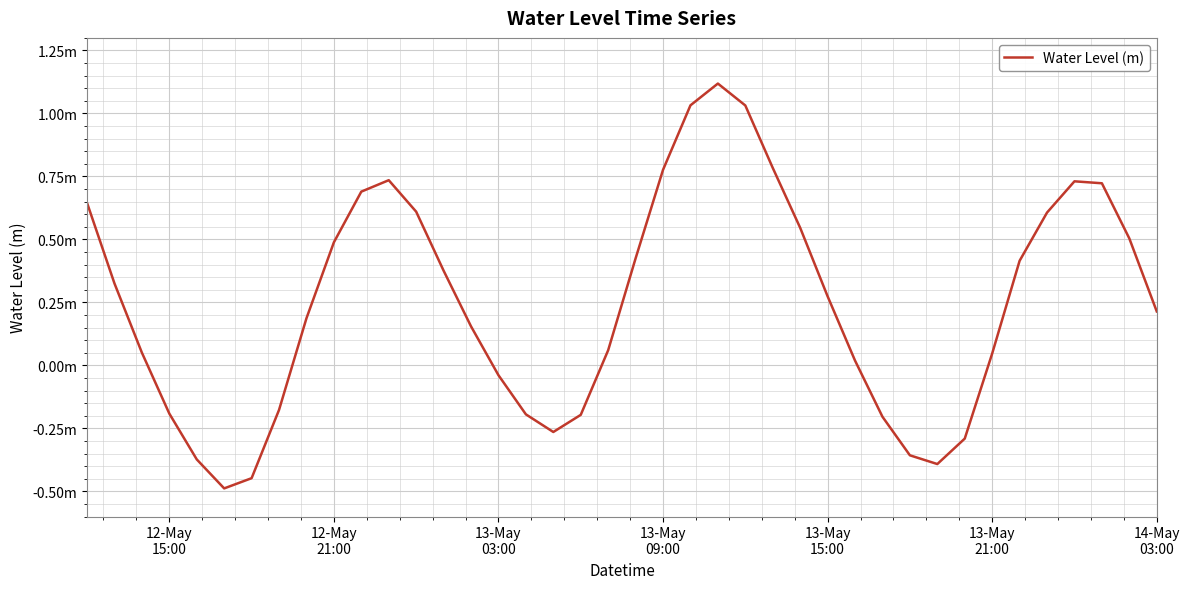

Does the chart have visible grid lines?

Yes